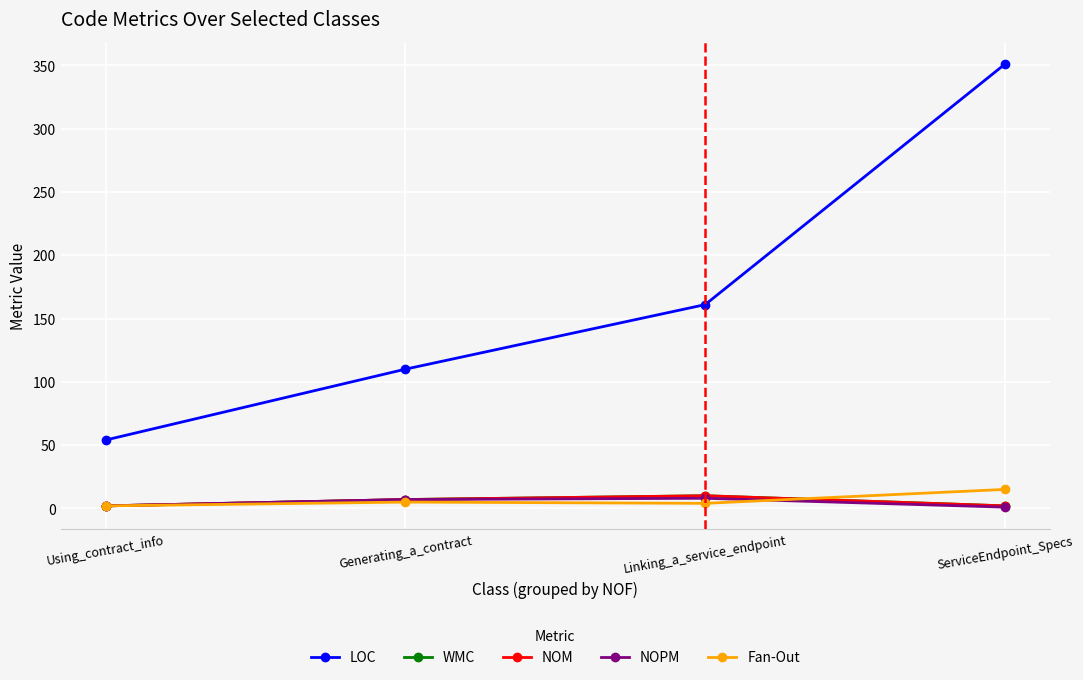

True or false: NOM and LOC intersect in this chart.

False